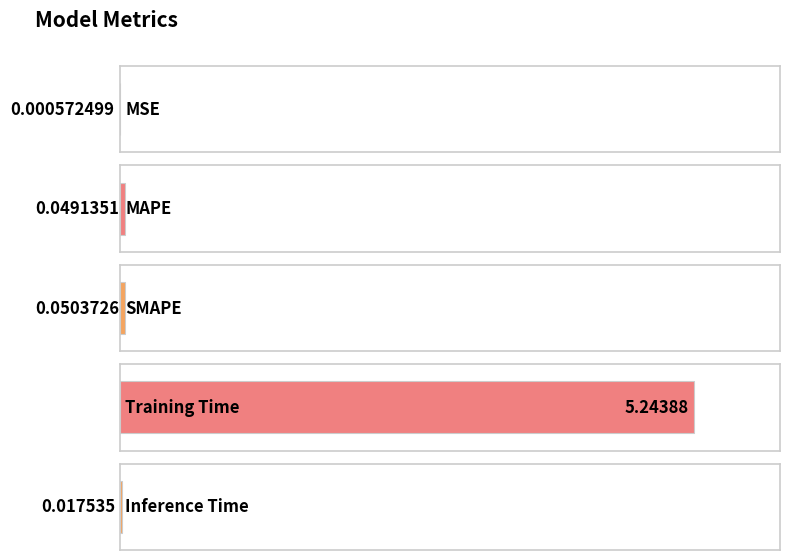

Does the chart contain any negative values?

No